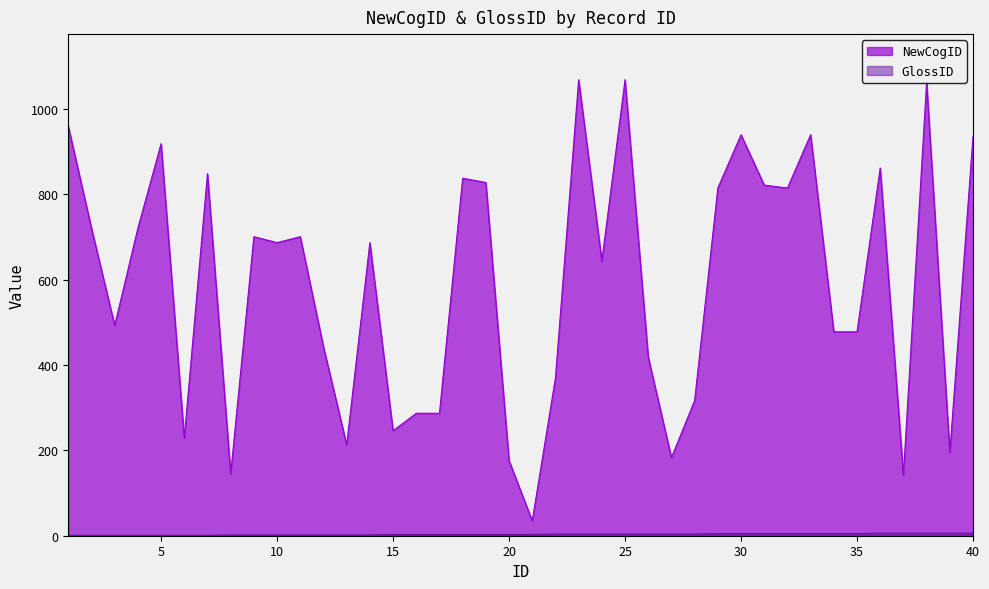

True or false: GlossID and NewCogID cross at least once.

False